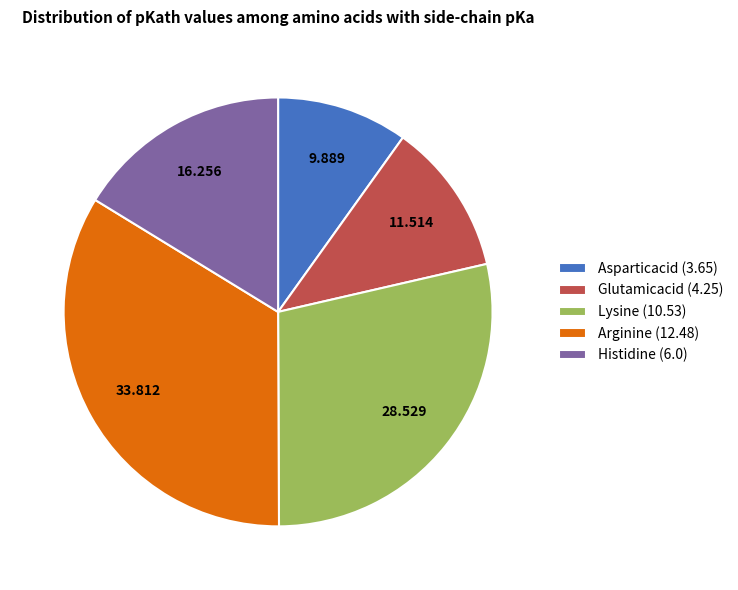

Between Arginine (12.48) and Glutamicacid (4.25), which is larger?

Arginine (12.48)